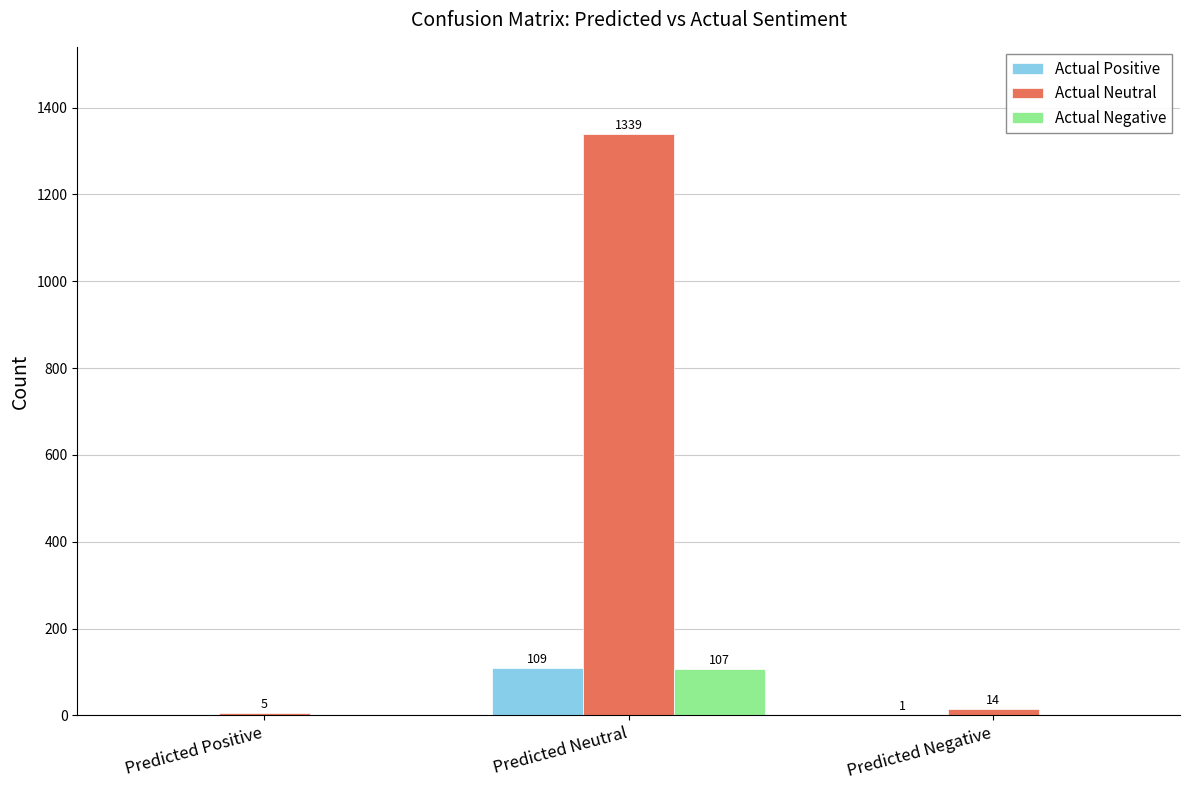

Does the chart contain stacked bars?

No